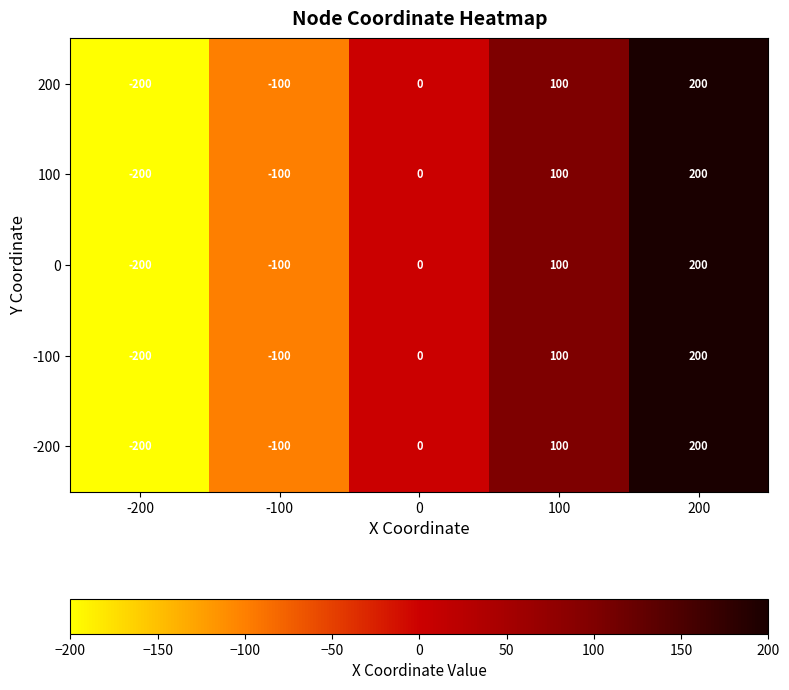

The value of 0 at 0 is 0. True or false?

True